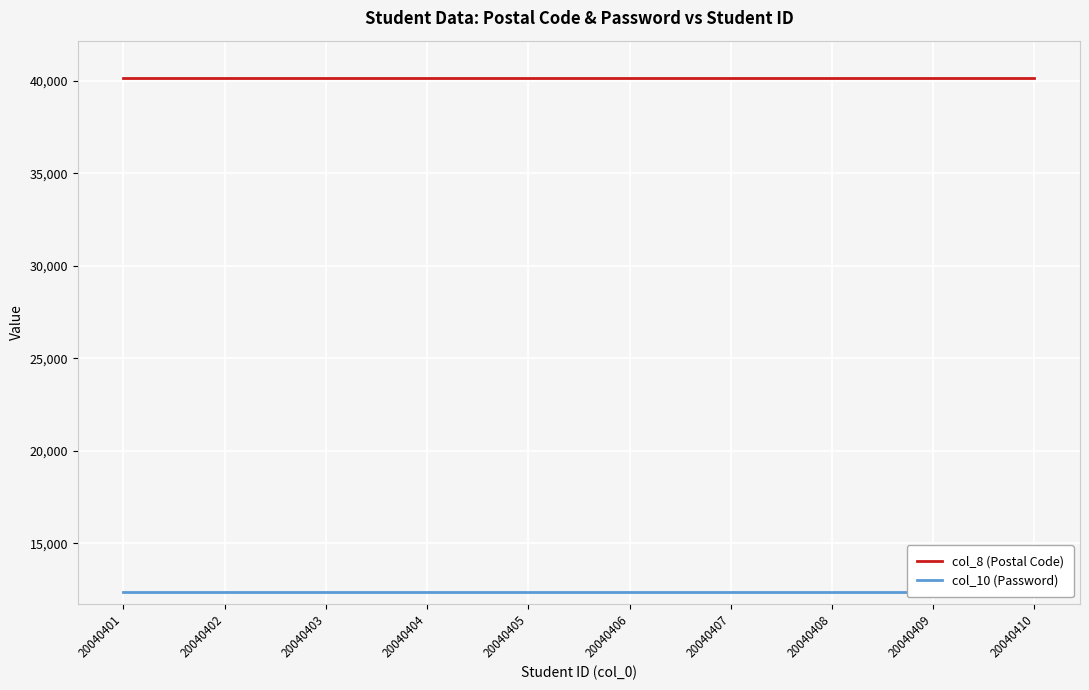

Rank the categories by col_10 (Password) value from lowest to highest.

20040401, 20040402, 20040403, 20040404, 20040405, 20040406, 20040407, 20040408, 20040409, 20040410